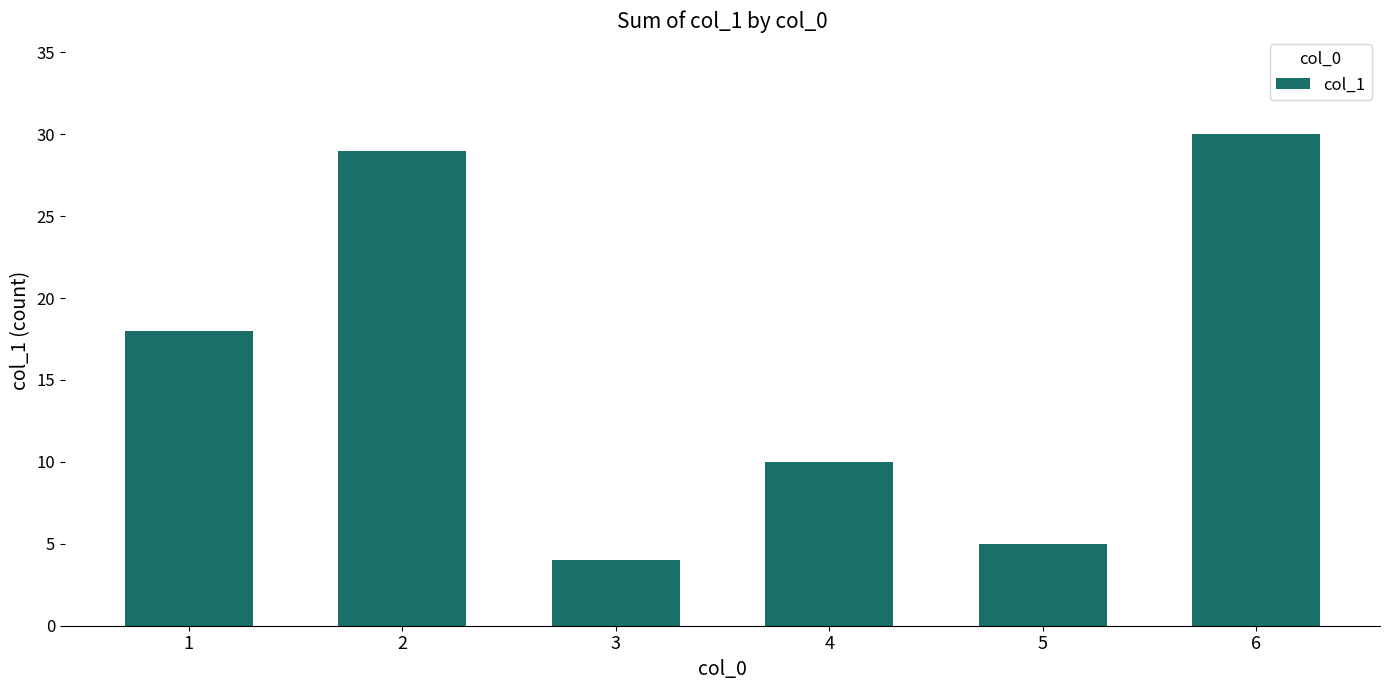

List the labels in order of value, smallest first.

3, 5, 4, 1, 2, 6